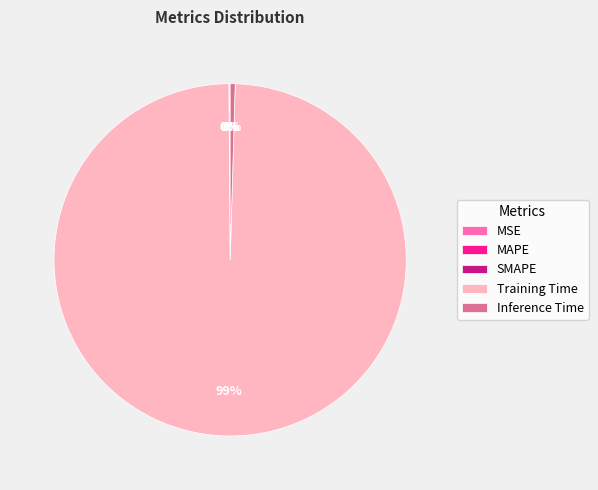

Which slice is the largest?

Training Time